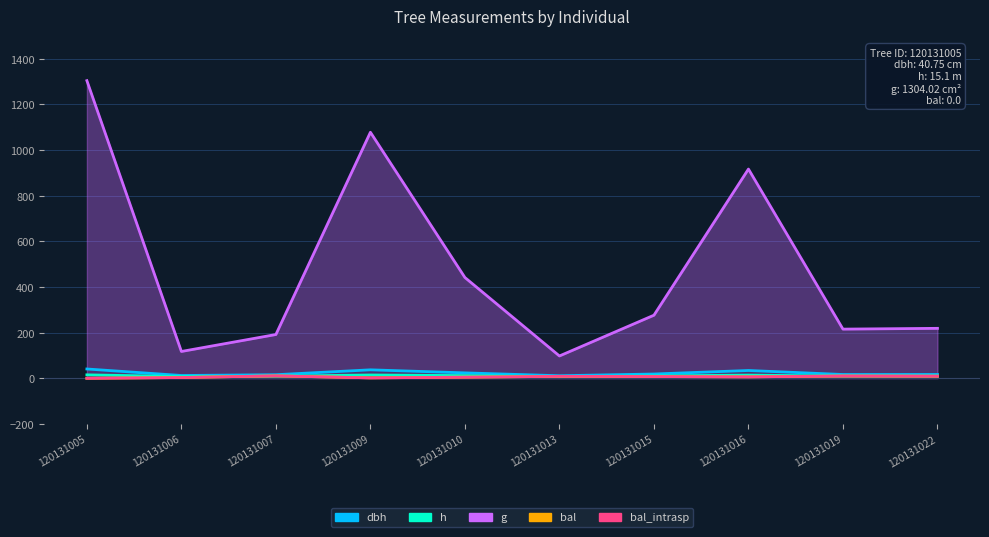

Between 120131005 and 120131016, which series saw the biggest shift?

g